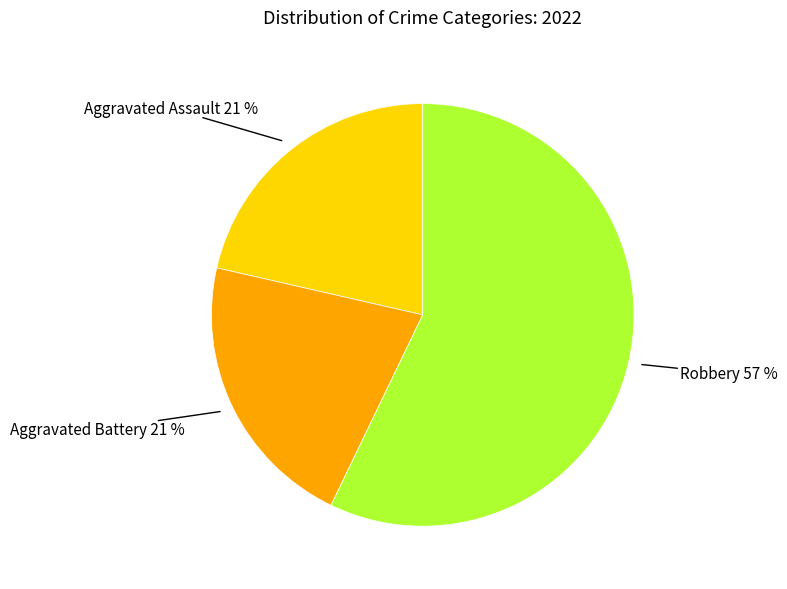

Is there any slice that represents more than half of the pie?

Yes